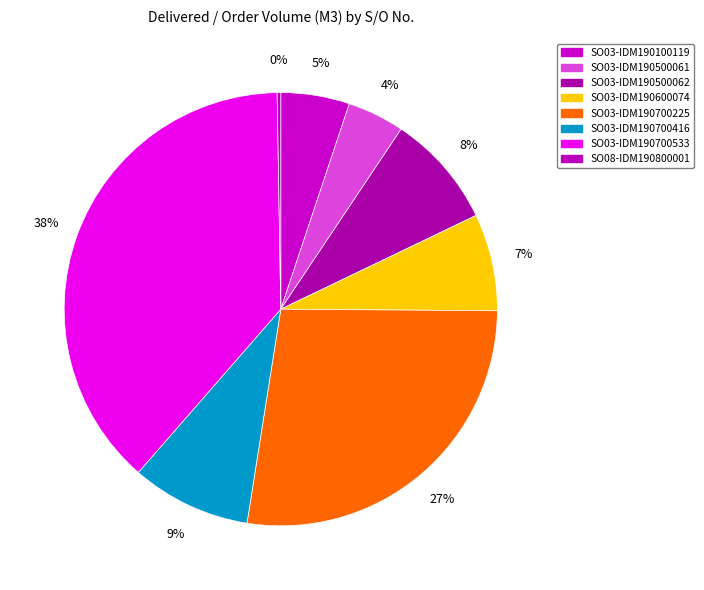

How many slices are in this pie chart?

8